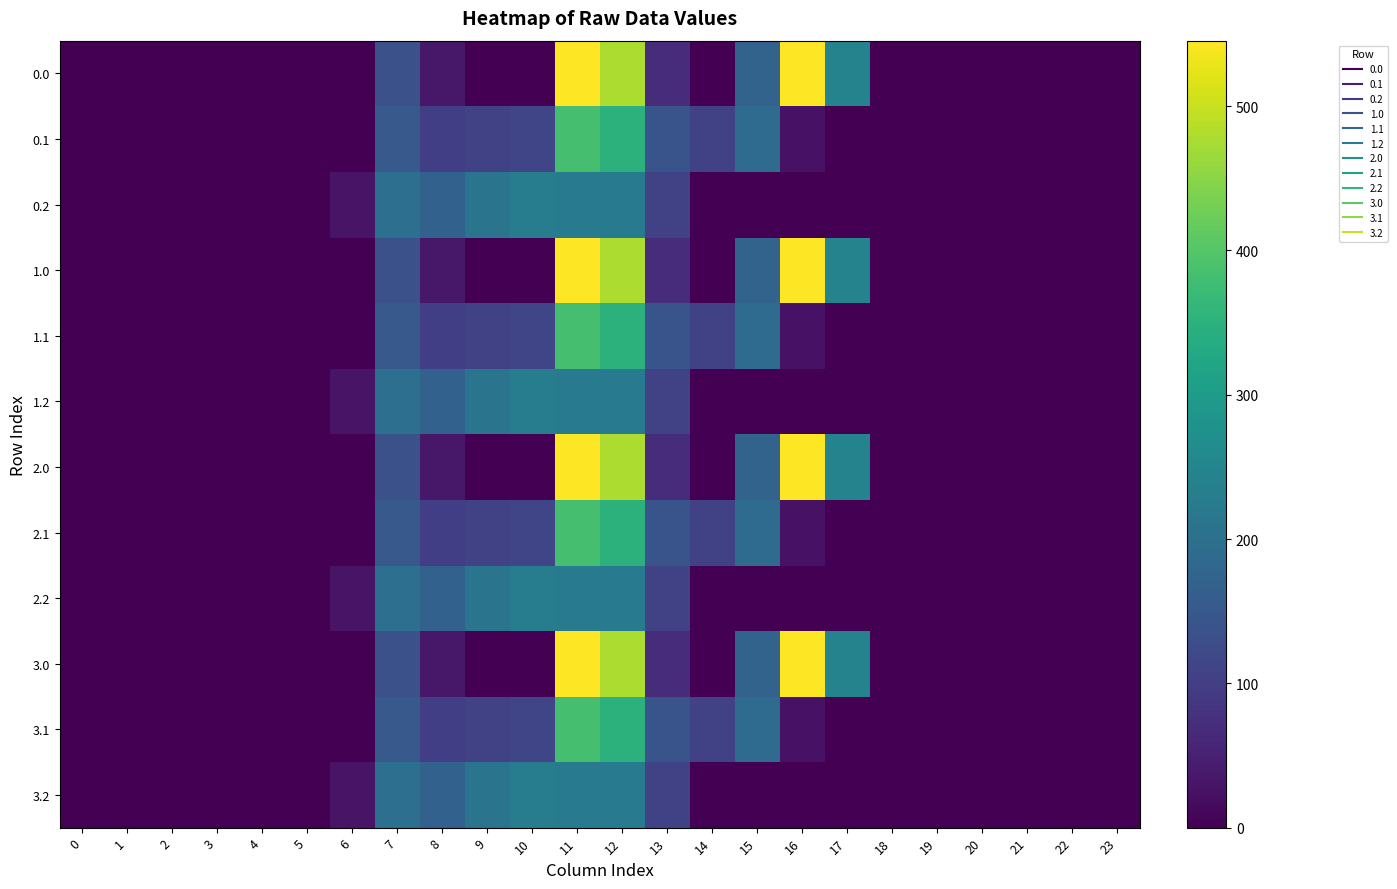

At how many categories does at least one series exceed 113?

10